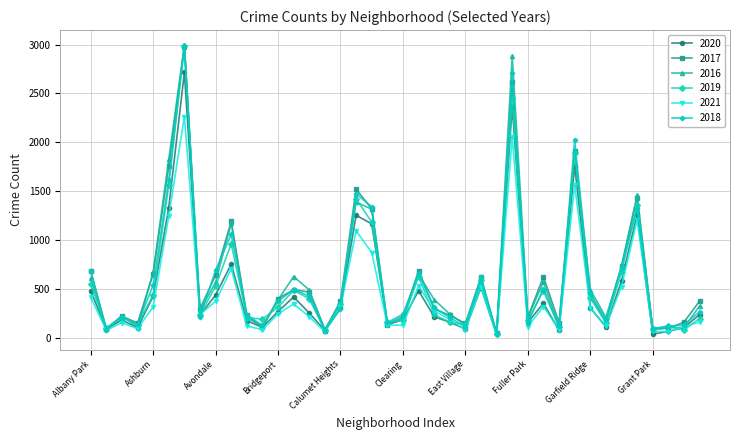

True or false: 2016 has more than 1 points higher than both neighbors.

True